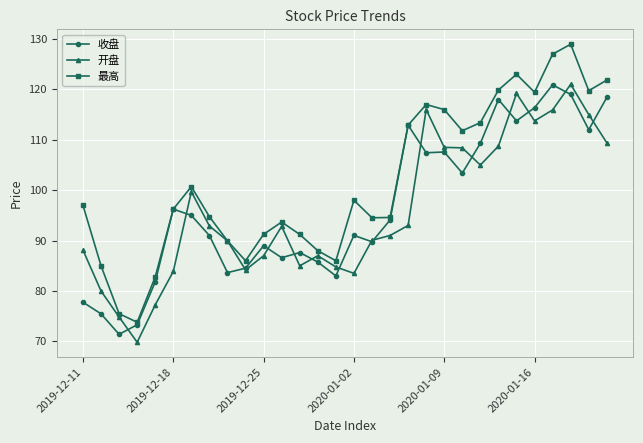

How many values in the 开盘 series exceed 92?

15